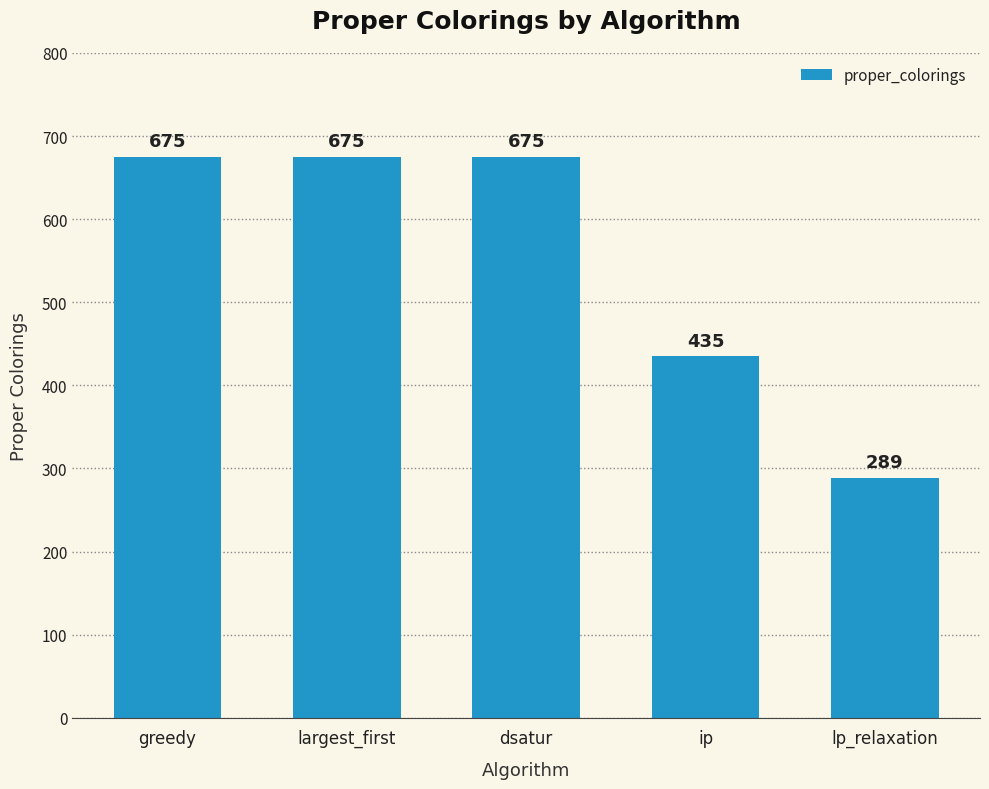

What is the label of the 2nd bar from the left?

largest_first